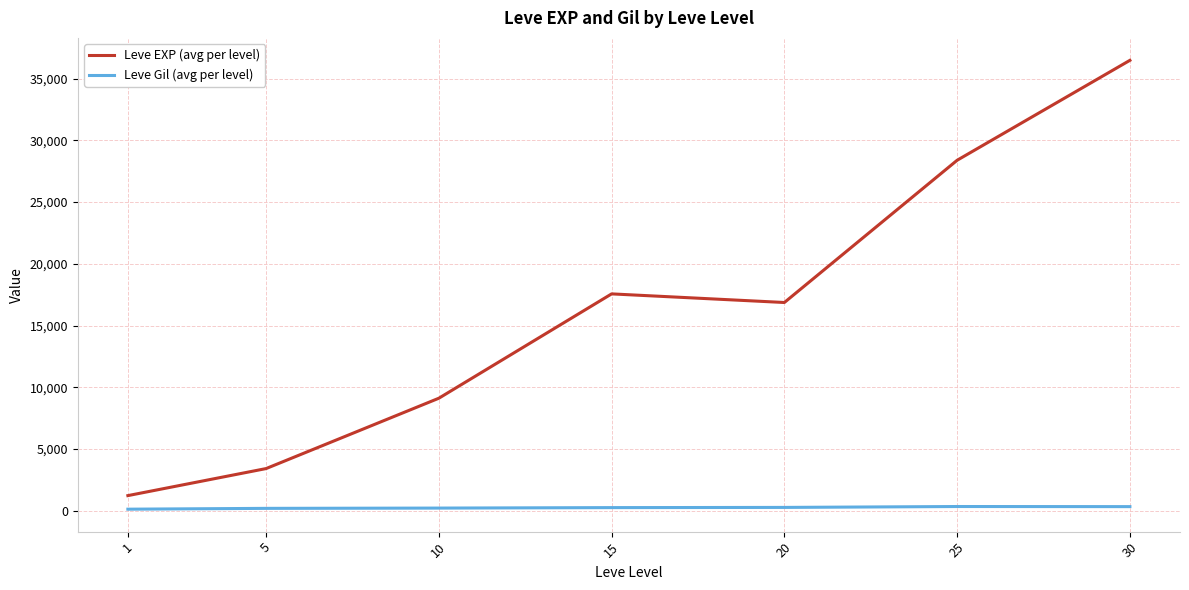

What is the spread (max minus min) of values at 25?

28063.7